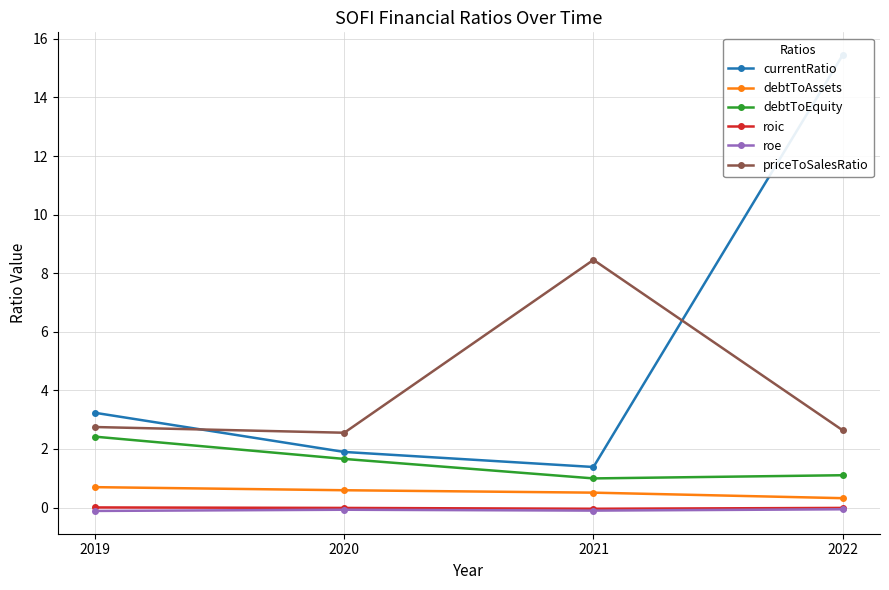

What is the difference between the highest and lowest values at 2022?

15.5